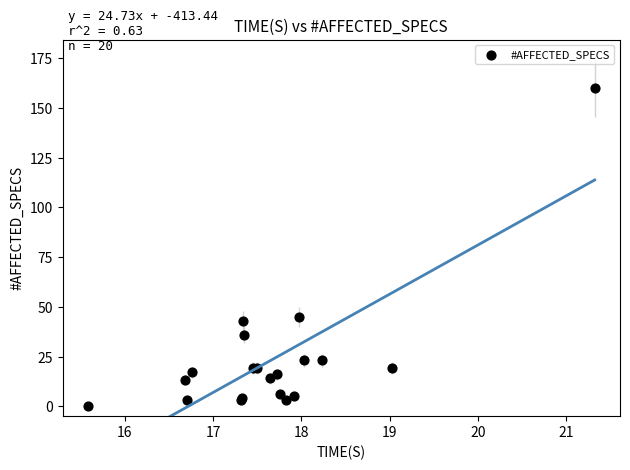

What Y value in the scatter plot is closest to 80?

45